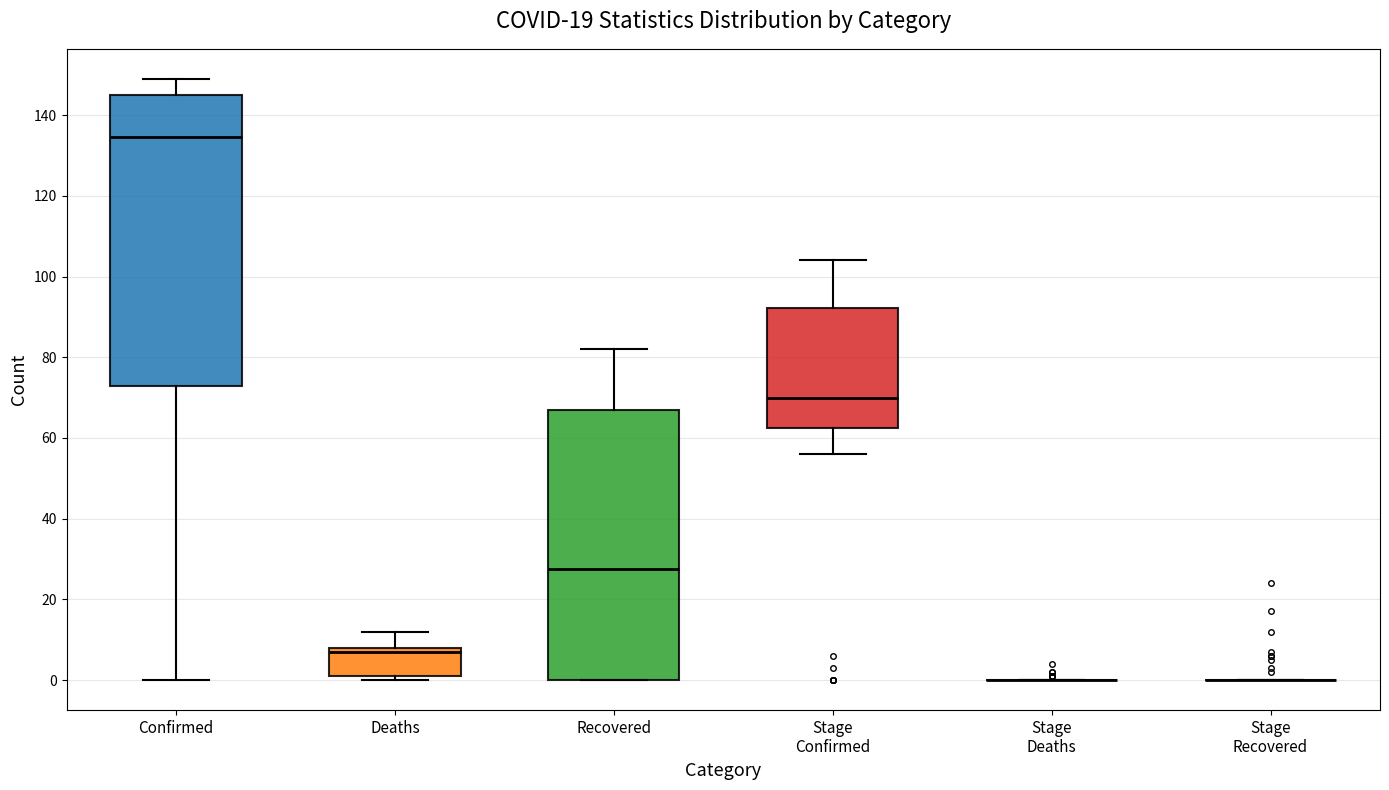

Where is the lower edge of the box for Deaths on the y-axis? The values are not printed on the chart, so give them approximately, as read against the axis.

2